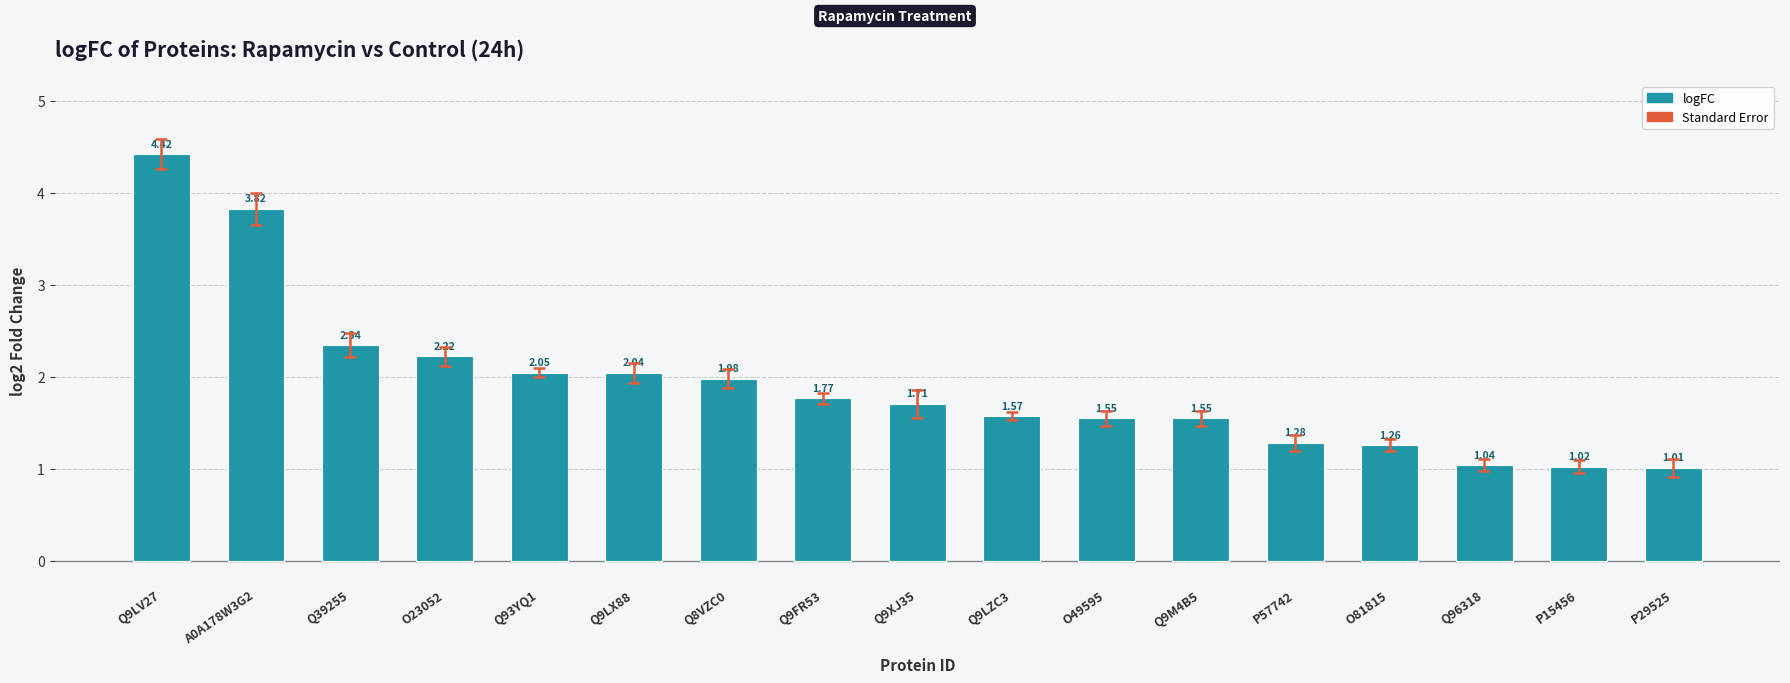

Which has a higher value, O23052 or Q8VZC0?

O23052